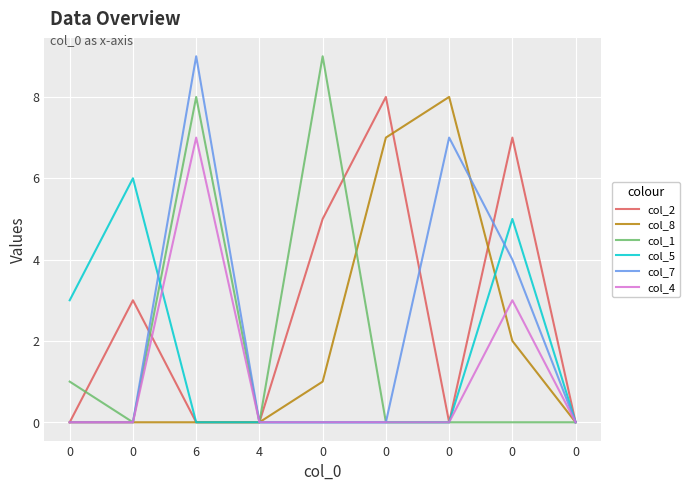

How many lines are shown in the chart?

6